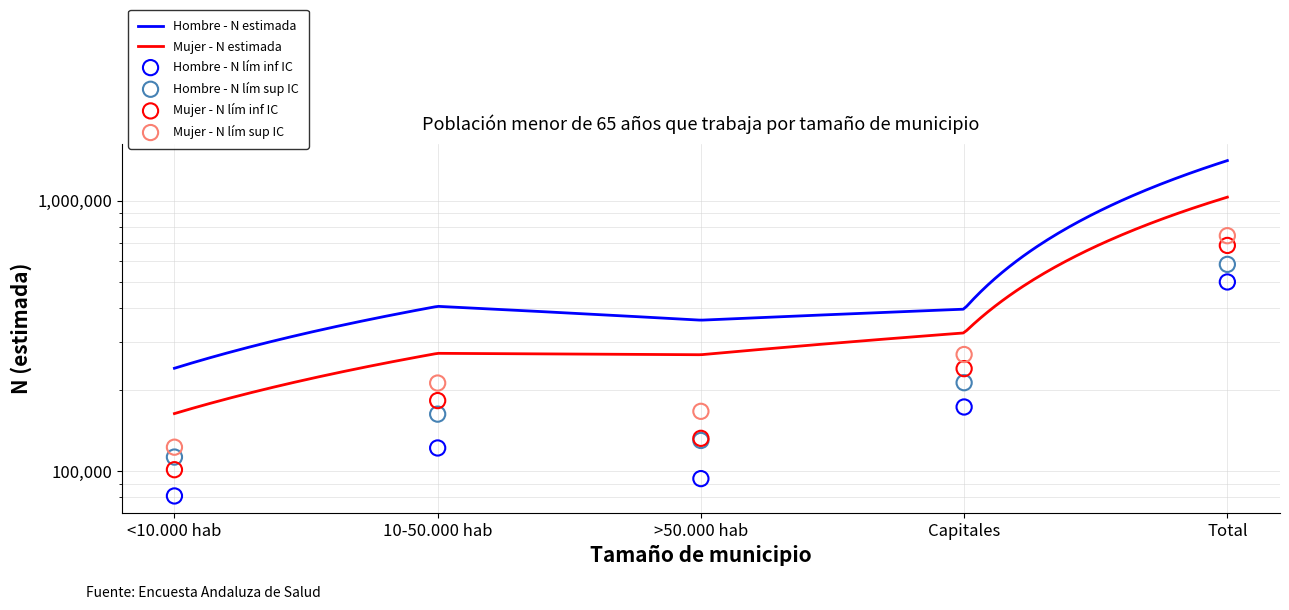

Which series has the largest total across all categories?

Hombre N estimada